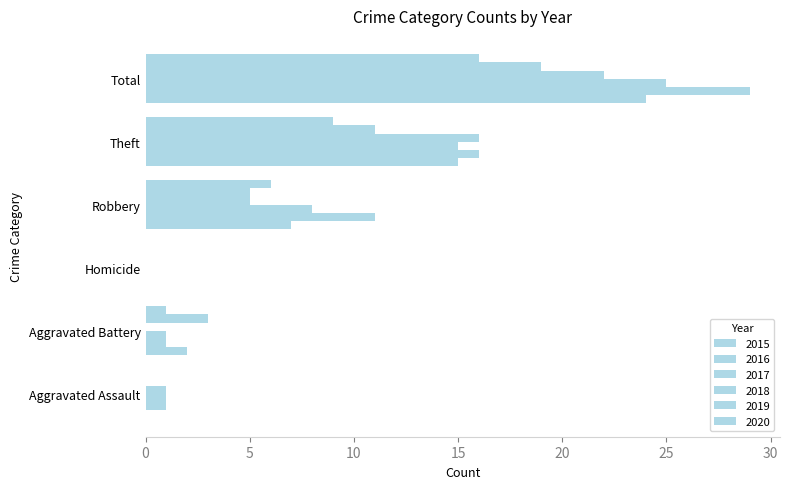

What is the difference between the maximum and minimum values in the 2017 series?

25